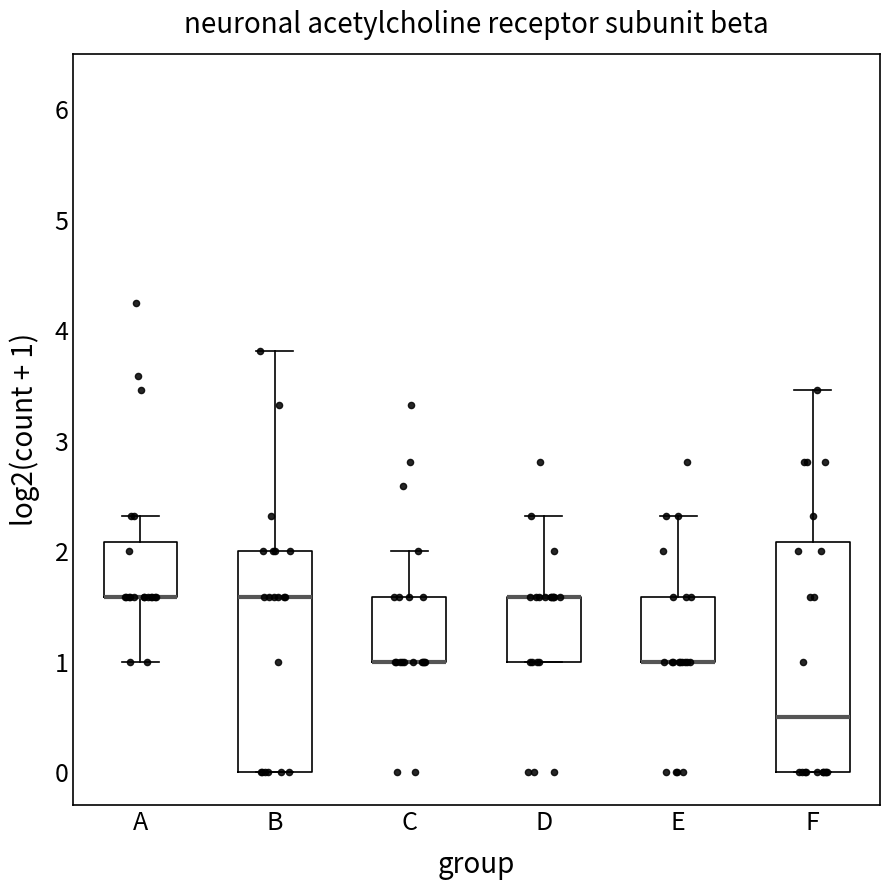

Reading left to right, read every box against the y-axis: the position of its median line, the range the box covers, and the ends of its whiskers. The values are not printed on the chart, so give them approximately, as read against the axis.

A: median 1.6 (drawn on the box's lower edge), box 1.6 to 2.1, whiskers 1.0 to 2.3
B: median 1.6, box 0.0 to 2.0, whiskers 0.0 to 3.8
C: median 1.0 (drawn on the box's lower edge), box 1.0 to 1.6, whiskers 1.0 to 2.0
D: median 1.6 (drawn on the box's upper edge), box 1.0 to 1.6, whiskers 1.0 to 2.3
E: median 1.0 (drawn on the box's lower edge), box 1.0 to 1.6, whiskers 1.0 to 2.3
F: median 0.5, box 0.0 to 2.1, whiskers 0.0 to 3.5